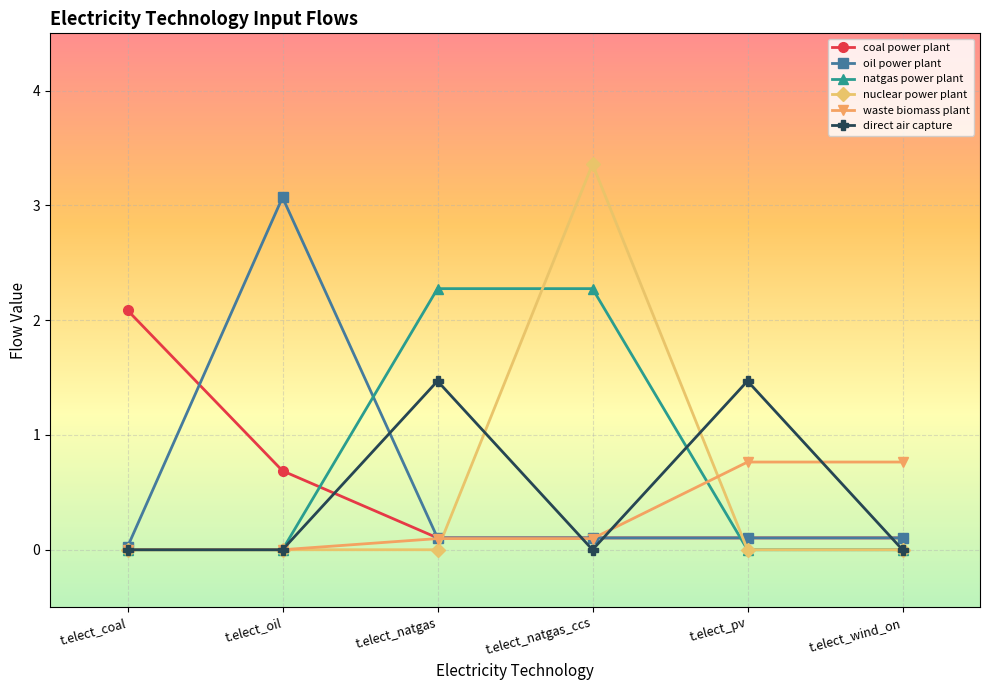

What is the average value of the coal power plant series?

0.5